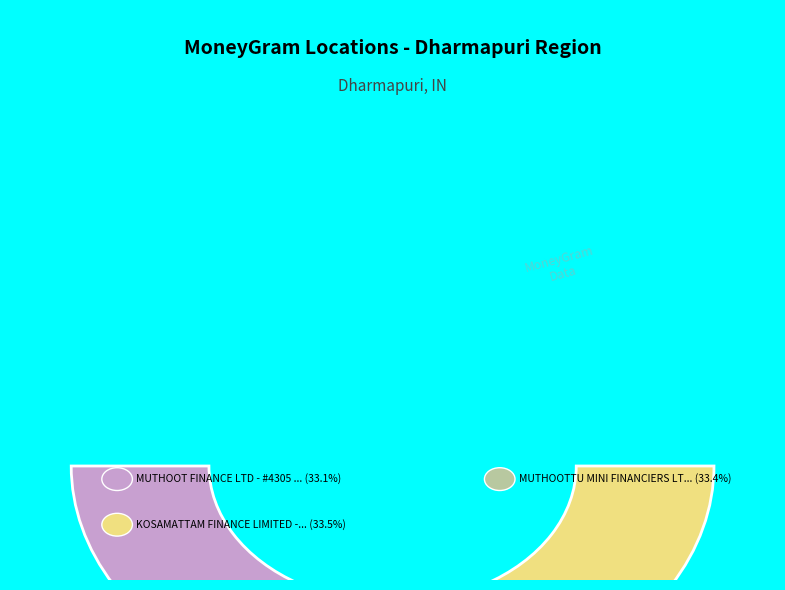

What is the largest slice in the pie chart?

KOSAMATTAM FINANCE LIMITED - #1055 - DHA